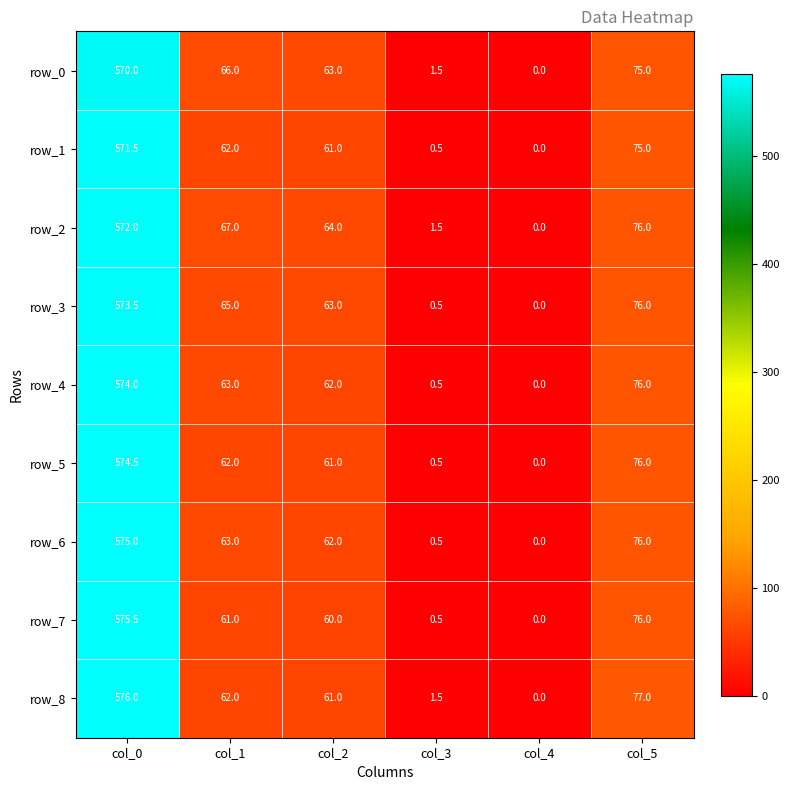

Which series has the largest range (max minus min)?

row_8